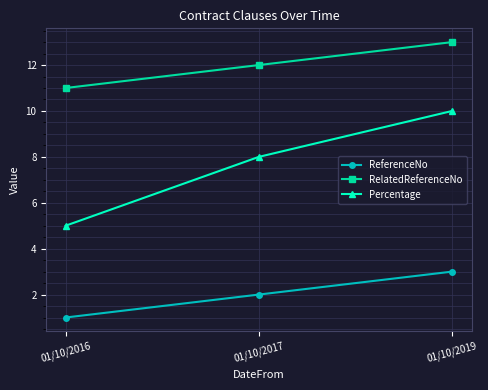

Reading left to right, transcribe all the data shown in this chart.

ReferenceNo: 1	2	3
RelatedReferenceNo: 11	12	13
Percentage: 5	8	10